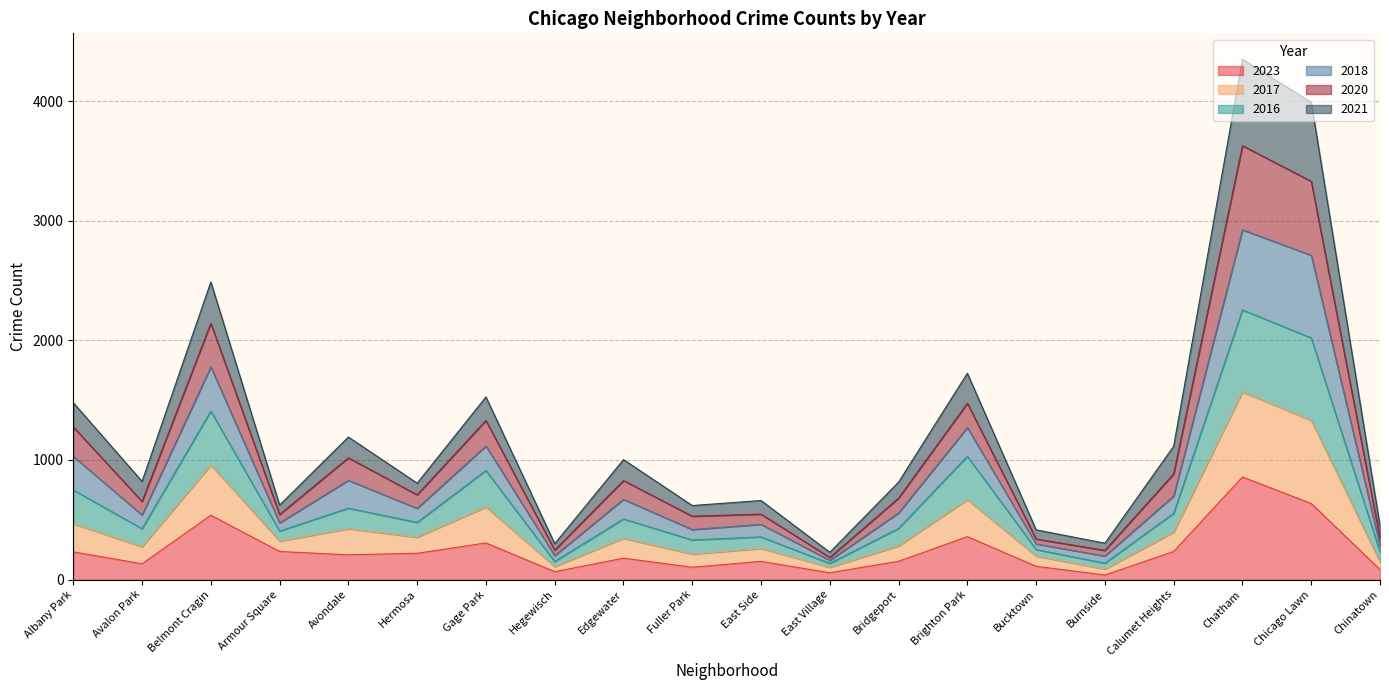

At which label does 2023 reach its peak?

Chatham